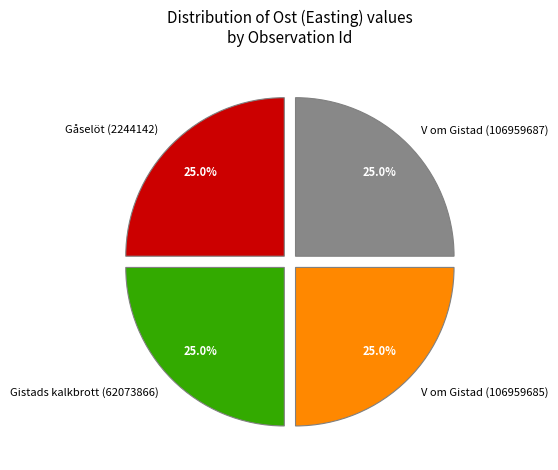

True or false: V om Gistad (106959685) accounts for 25% of the total.

True